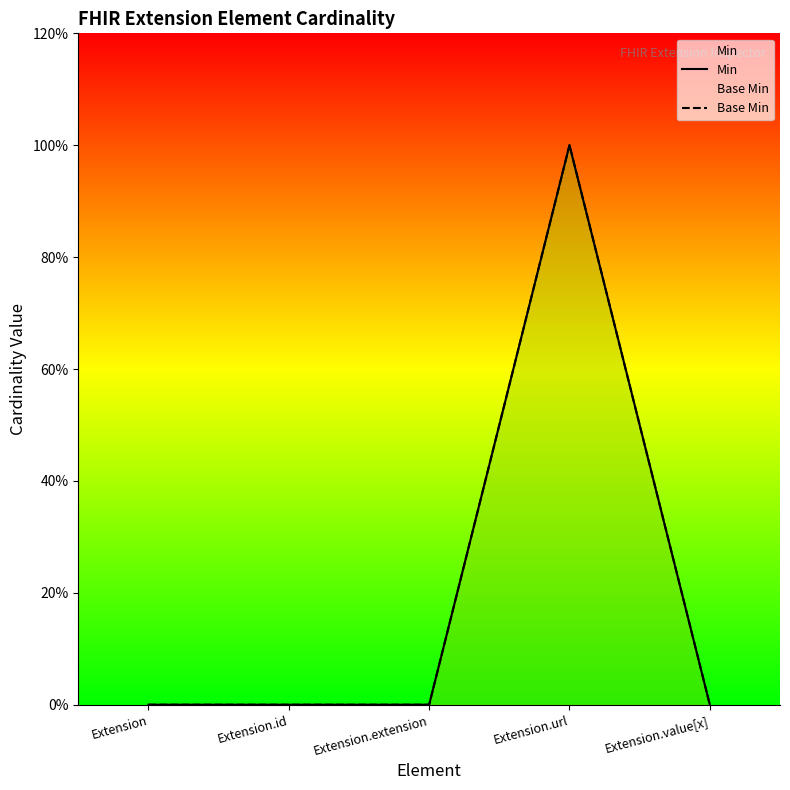

Rank the series at Extension from lowest to highest value.

Min, Base Min